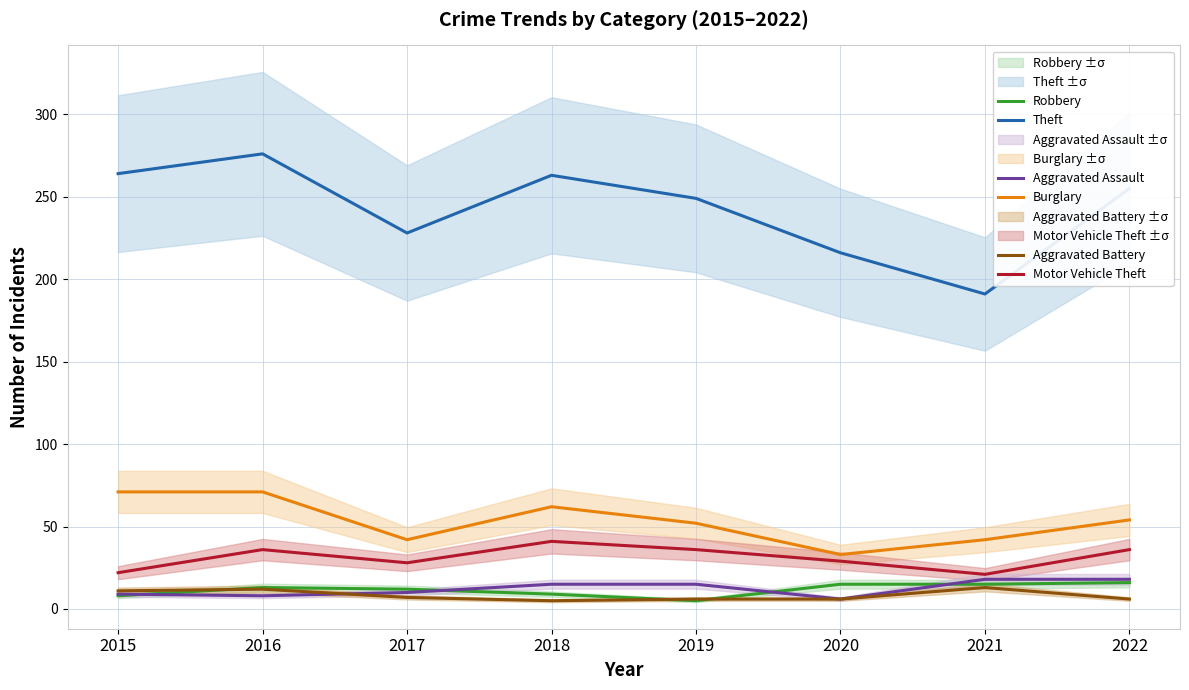

How many intersections are there between Robbery and Aggravated Assault?

4